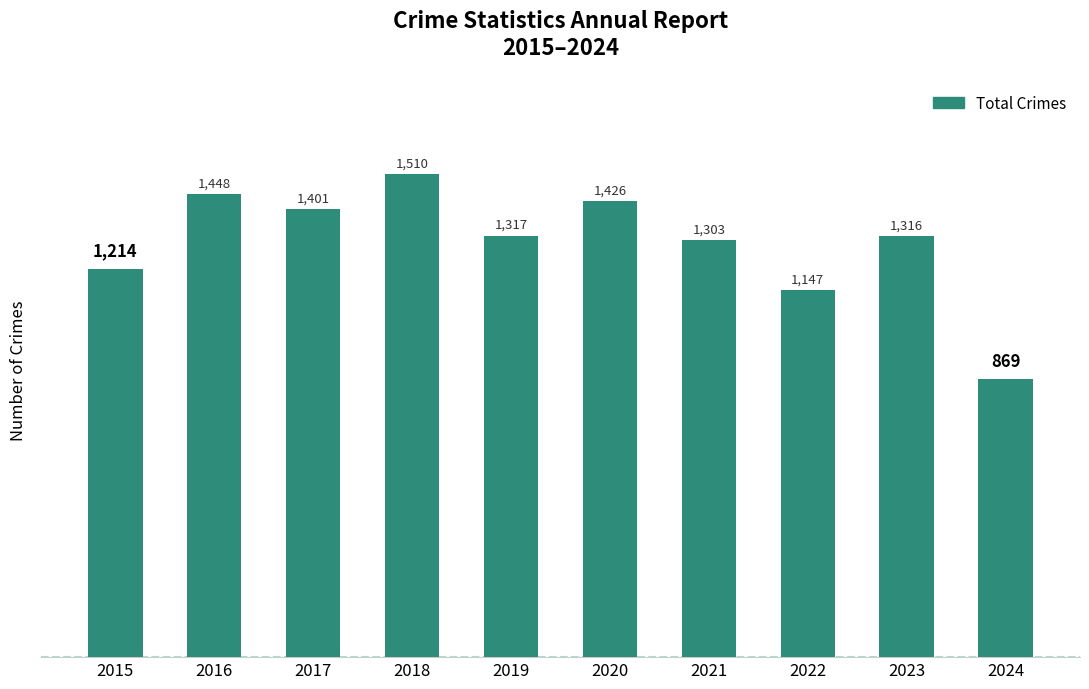

Reading right to left, list all the values displayed in this chart.

869	1316	1147	1303	1426	1317	1510	1401	1448	1214